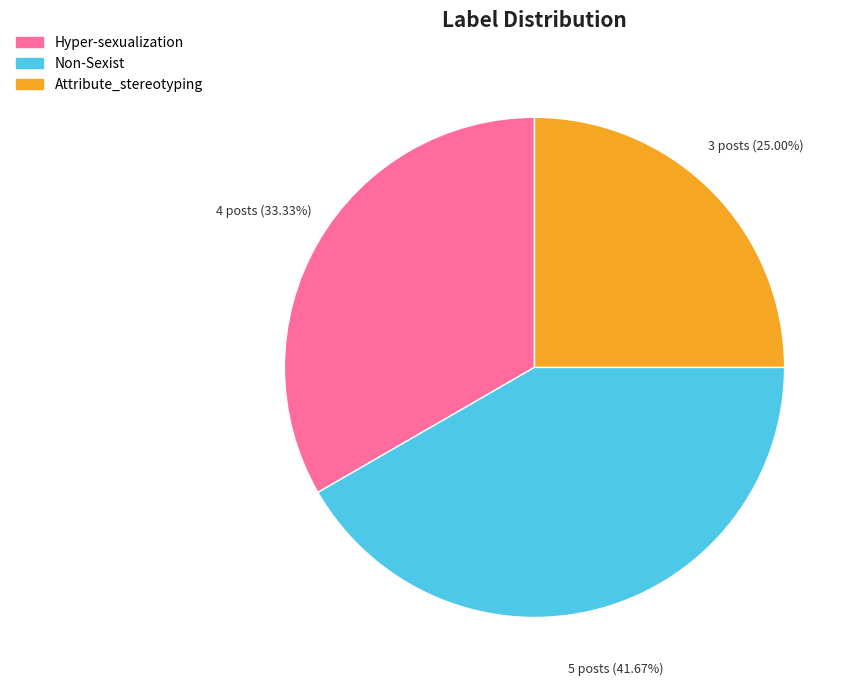

How many slices are in this pie chart?

3